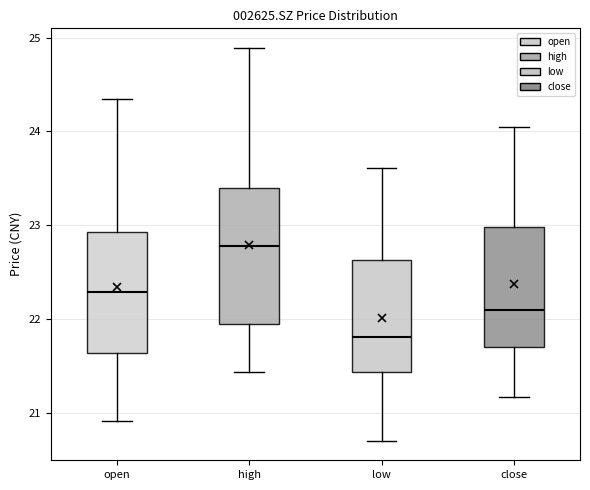

Reading left to right, transcribe this box plot: for each box, give where its median line is, the range the box spans, and where its two whiskers end, as read against the y-axis. The values are not printed on the chart, so give them approximately, as read against the axis.

open: median 22.3, box 21.6 to 22.9, whiskers 20.9 to 24.4
high: median 22.8, box 21.9 to 23.4, whiskers 21.4 to 24.9
low: median 21.8, box 21.4 to 22.6, whiskers 20.7 to 23.6
close: median 22.1, box 21.7 to 23.0, whiskers 21.2 to 24.1